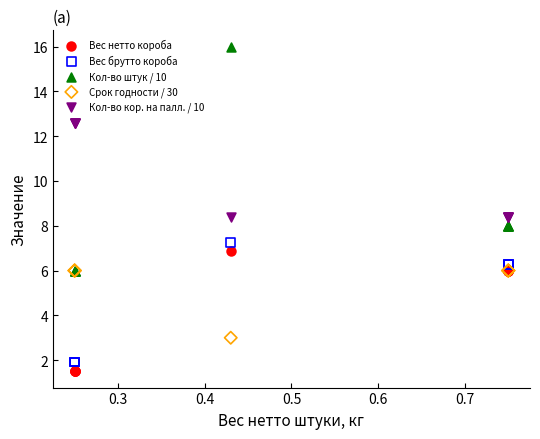

In the Срок годности / 30 series, what Y value is closest to 4?

3.0